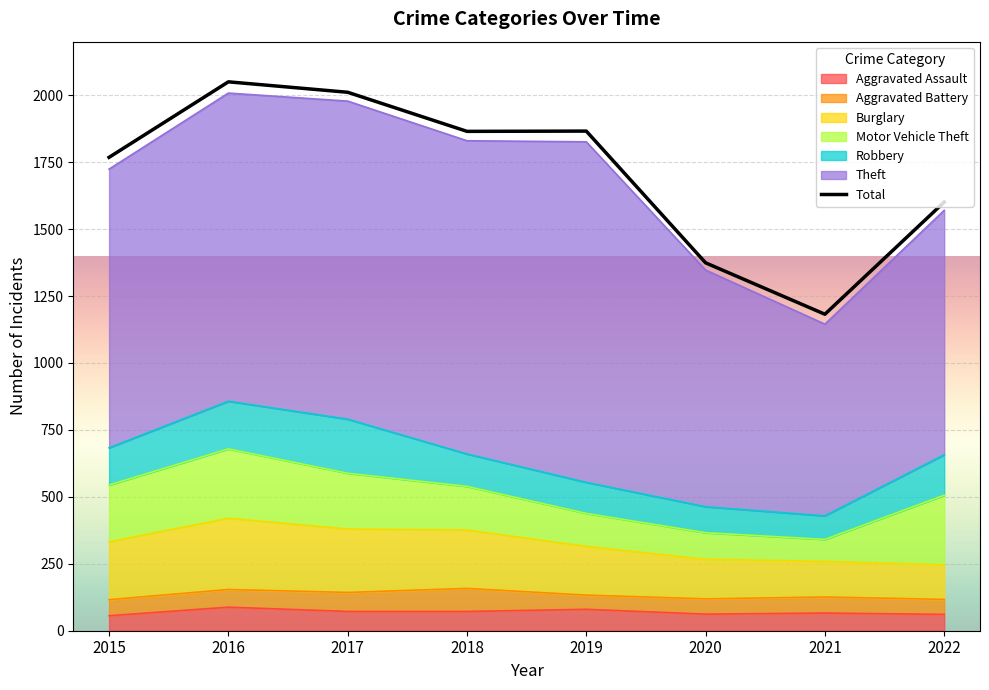

Which series has the largest range (max minus min)?

Theft